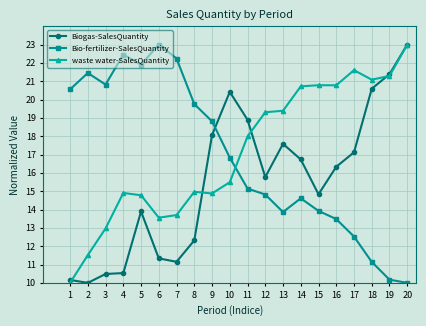

What is the difference between the highest and lowest values at 10?

4.9